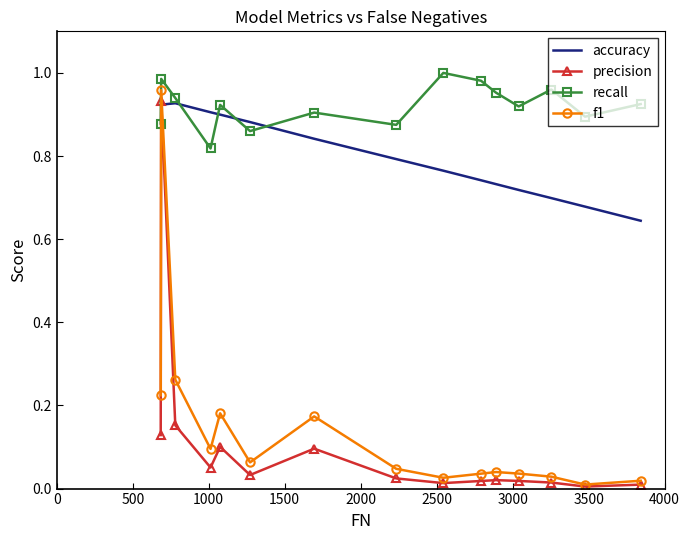

True or false: recall and f1 cross at least once.

False